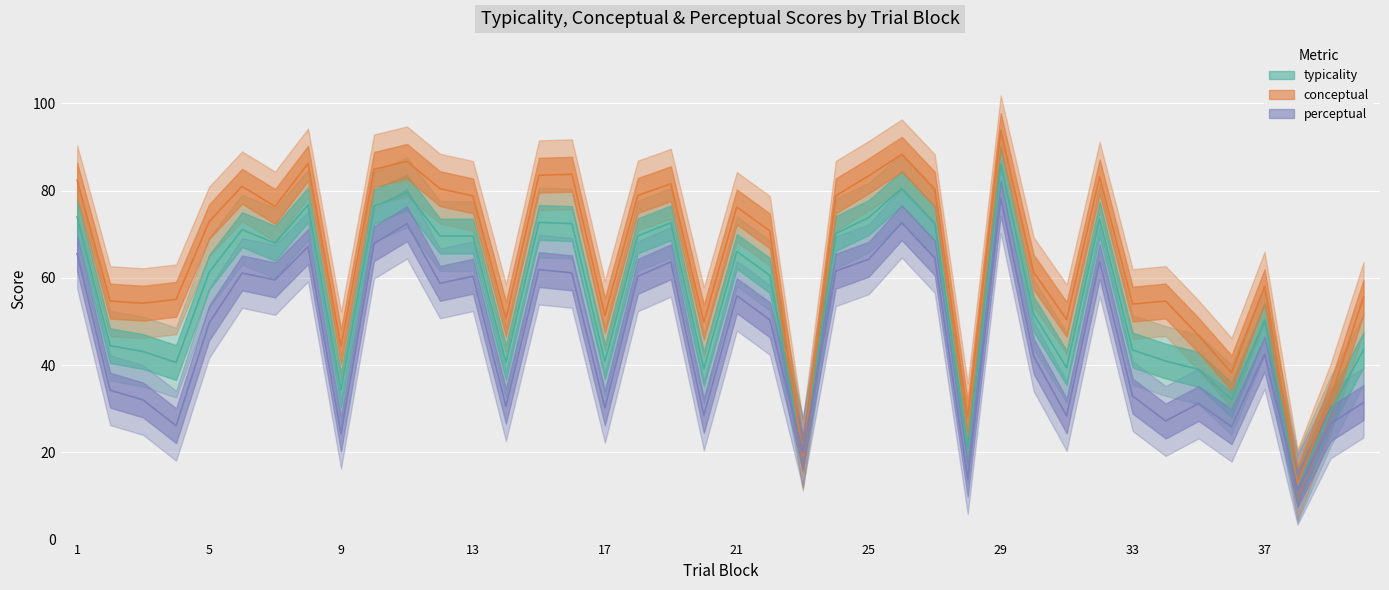

After their last crossing, which series has the higher values: perceptual or conceptual?

conceptual